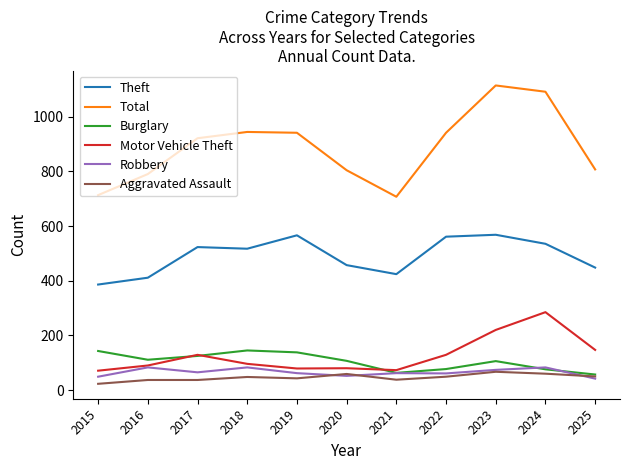

What is the difference between the highest and lowest values at 2015?

690